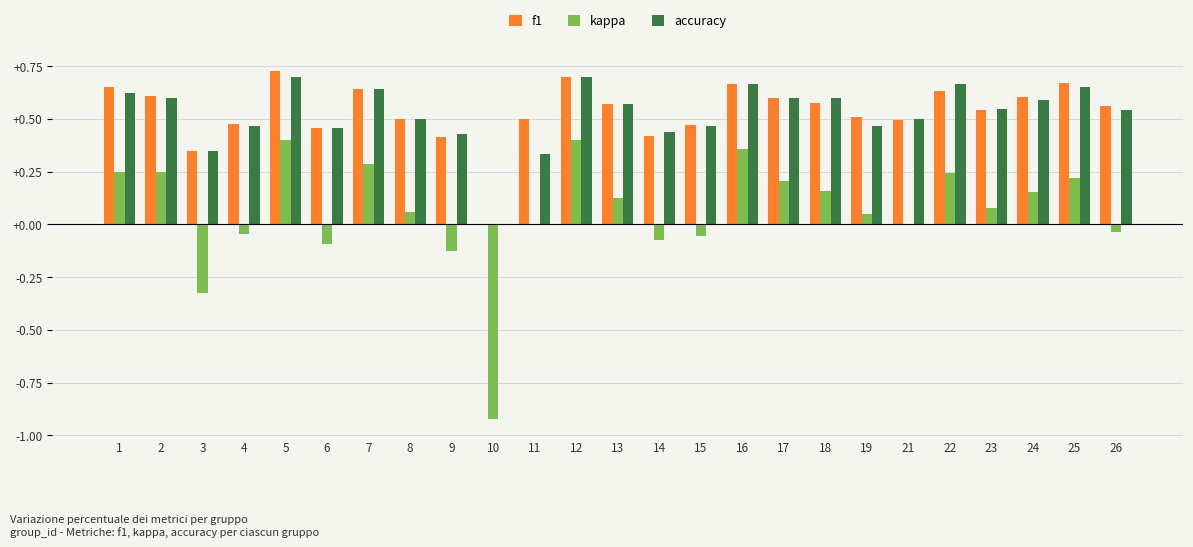

True or false: kappa has a value of -0.1 at 9.

True